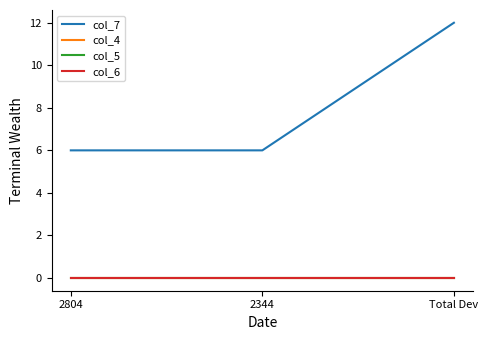

List the series in order of their peak value, highest first.

col_7, col_4, col_5, col_6